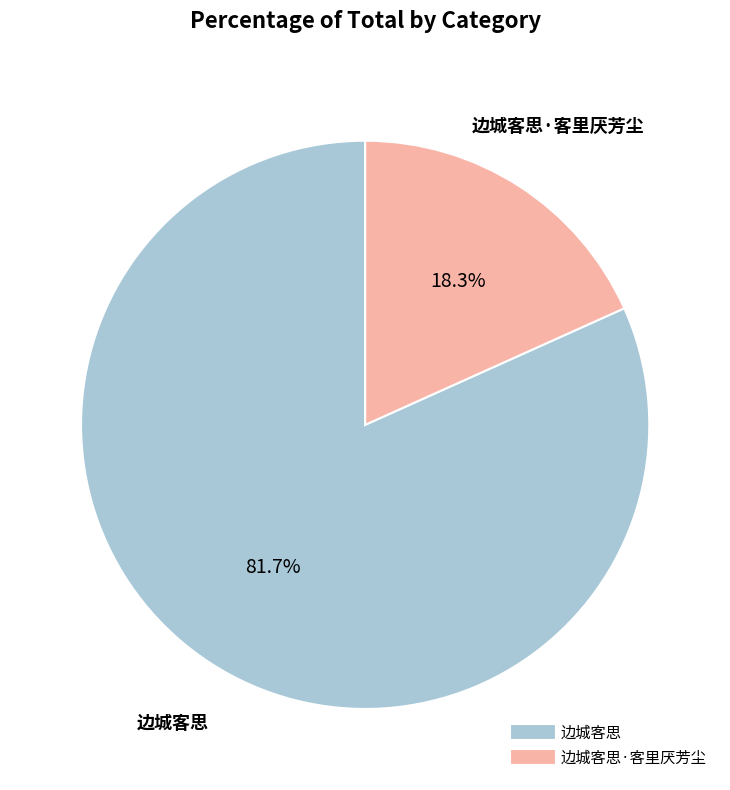

Is there a majority slice in this chart?

Yes